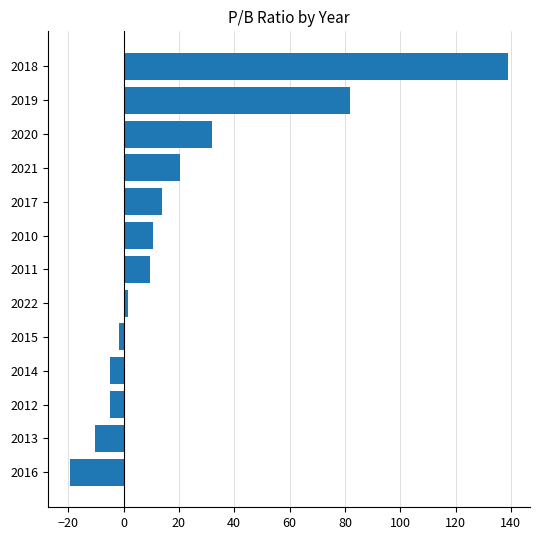

At which category does the chart reach its peak across all series?

2018